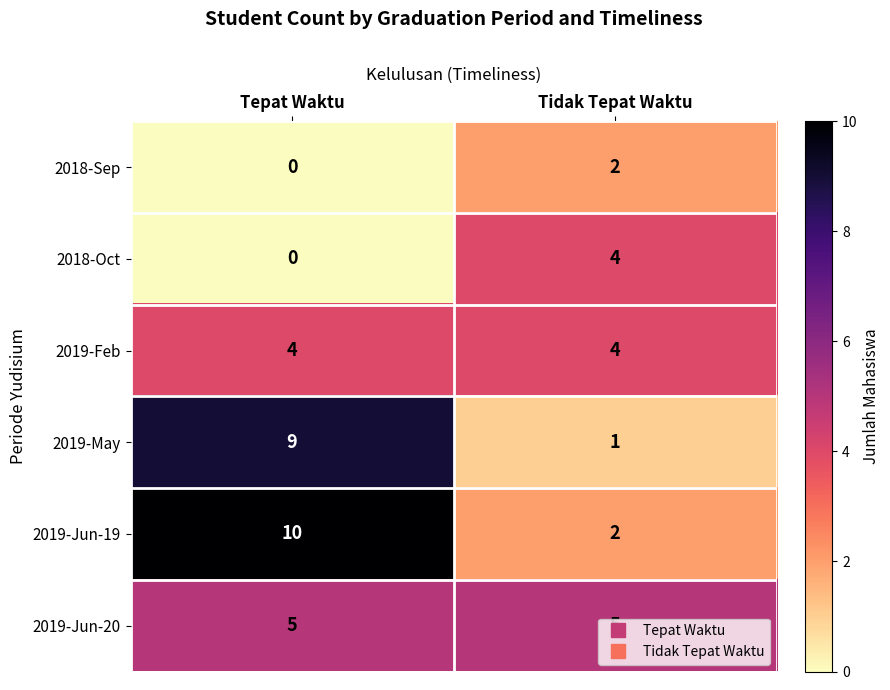

What is the spread (max minus min) of values at Tepat Waktu?

10